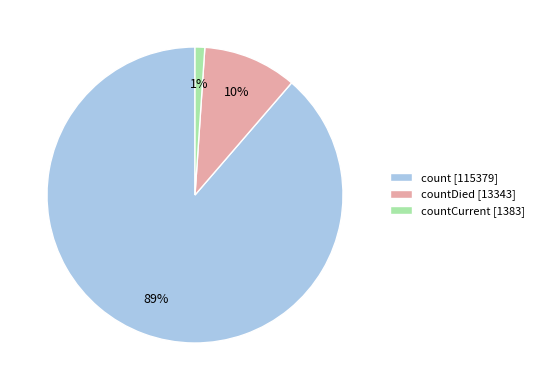

What is the majority slice?

count [115379]